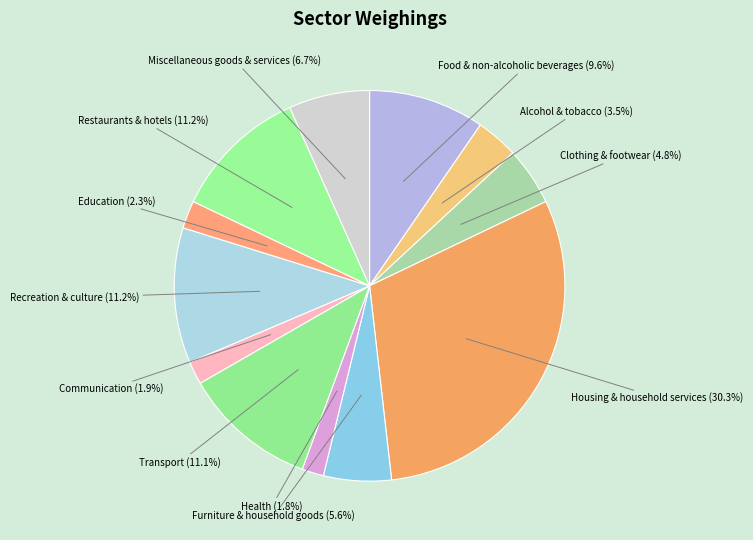

Which has a higher value, Miscellaneous goods & services or Recreation & culture?

Recreation & culture